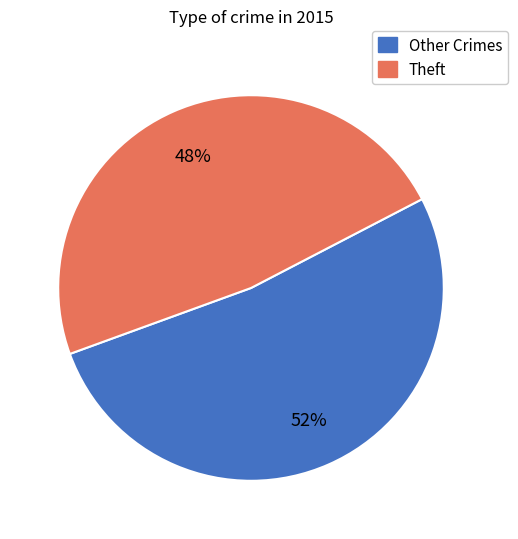

Is there any slice that represents more than half of the pie?

Yes